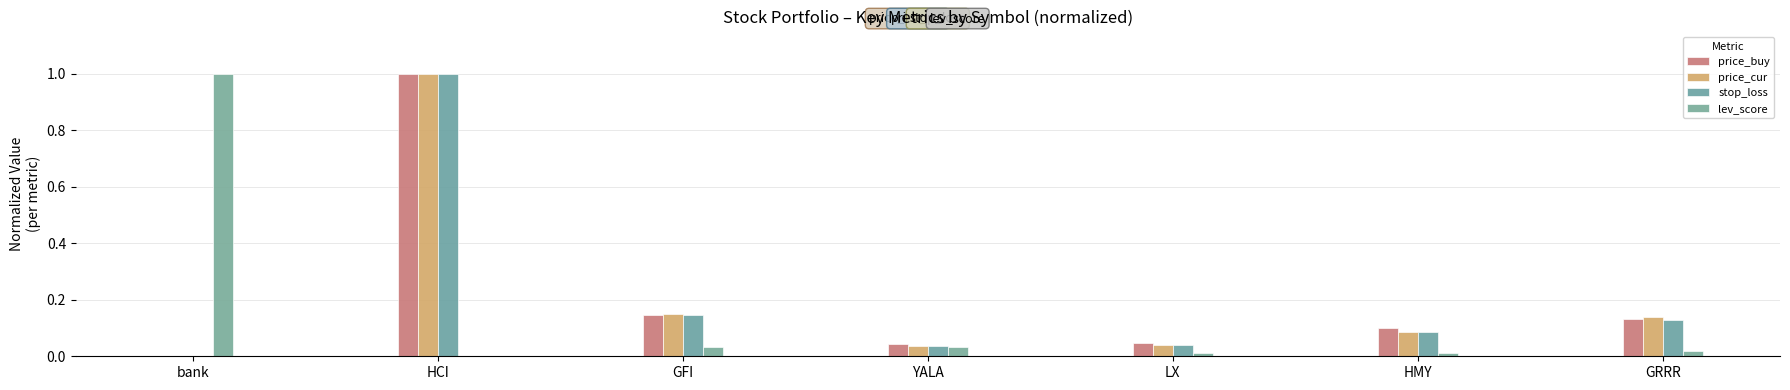

How many distinct data groups are displayed?

4